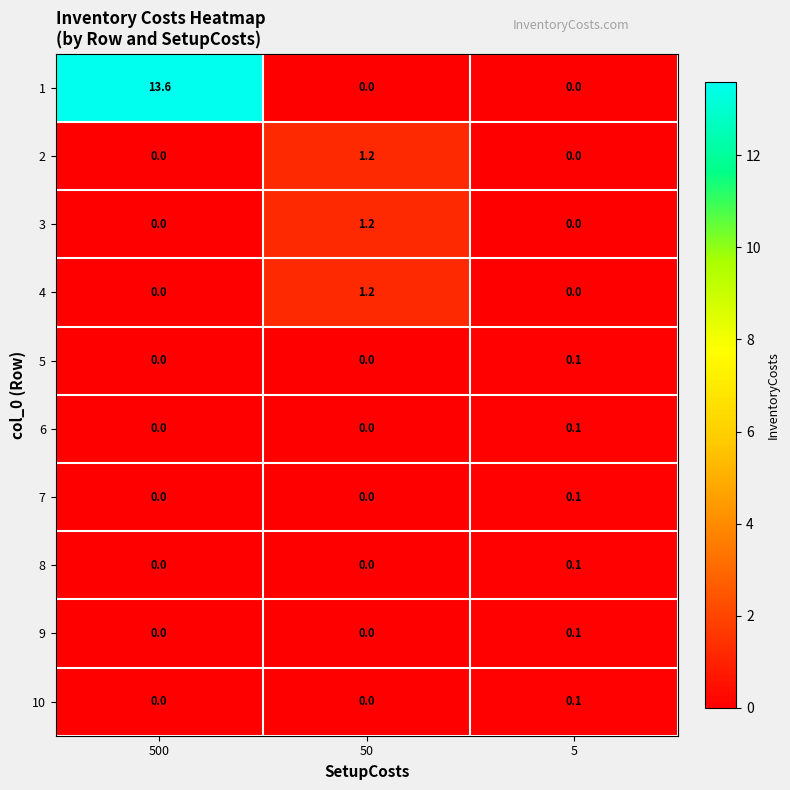

What is the difference between the highest and lowest values at 500?

13.6